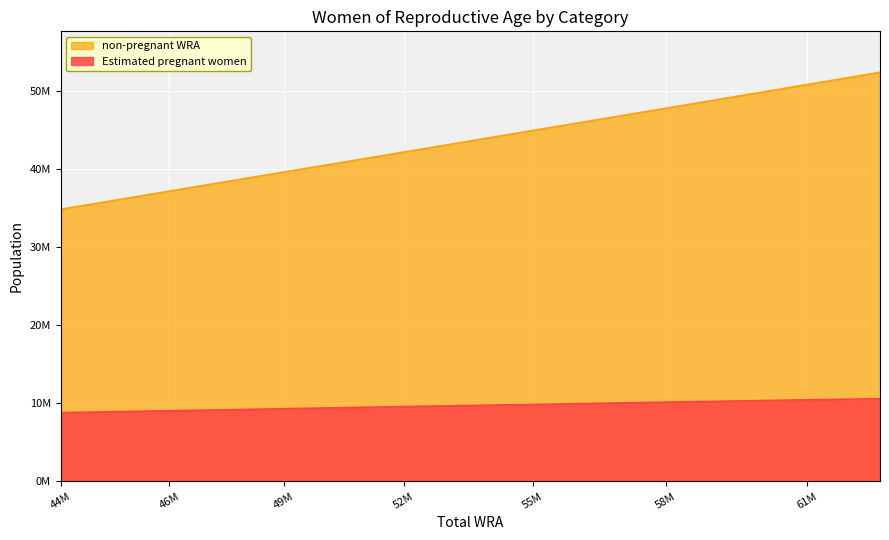

What is the maximum value shown in the chart?

52432177.9